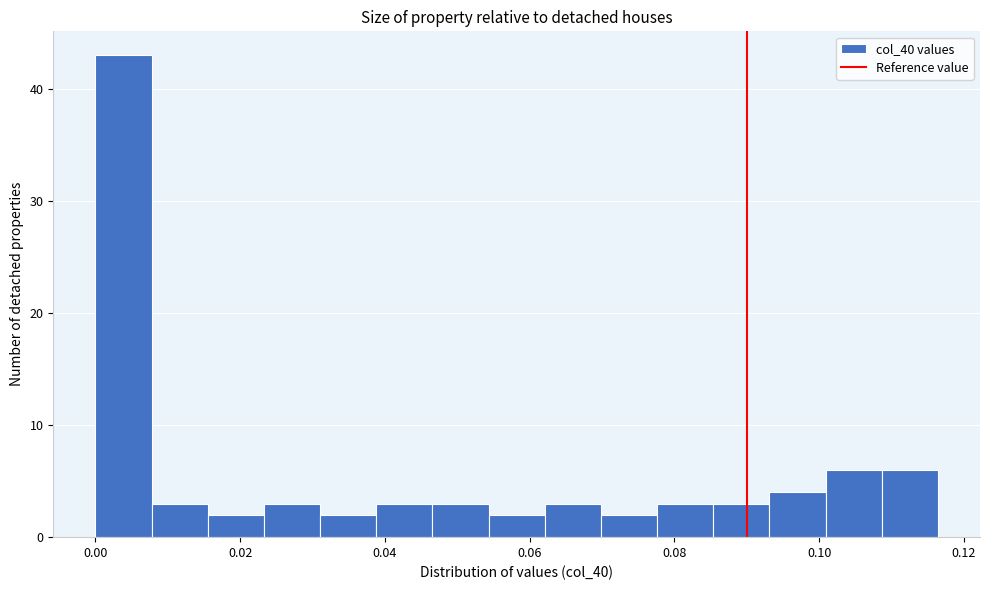

Around what value on the x-axis is the tallest bar? Give the approximate position of its centre, as read against the axis.

0.004